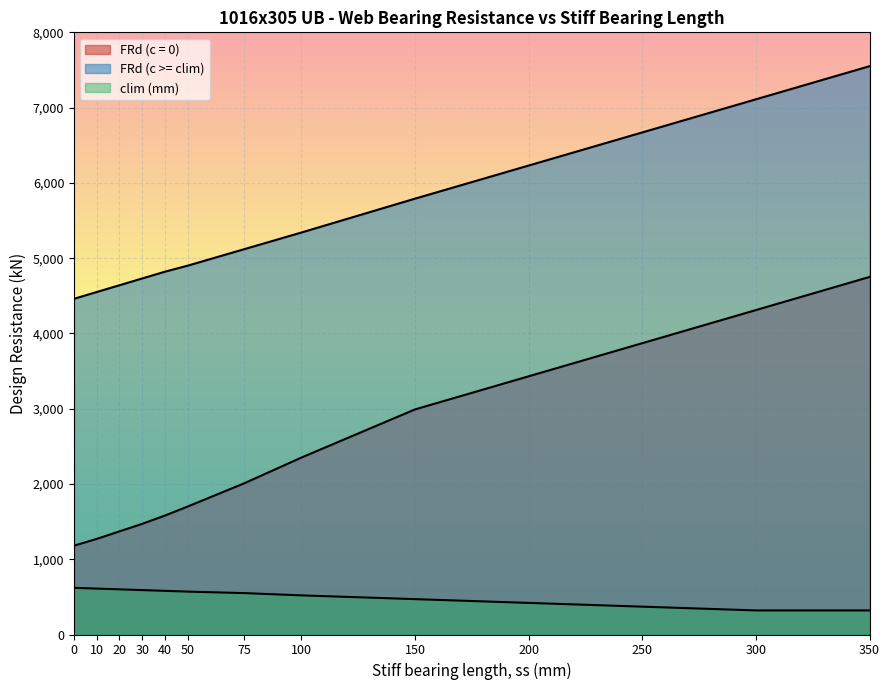

Rank the series at 250 from lowest to highest value.

clim (mm), FRd (c = 0), FRd (c >= clim)